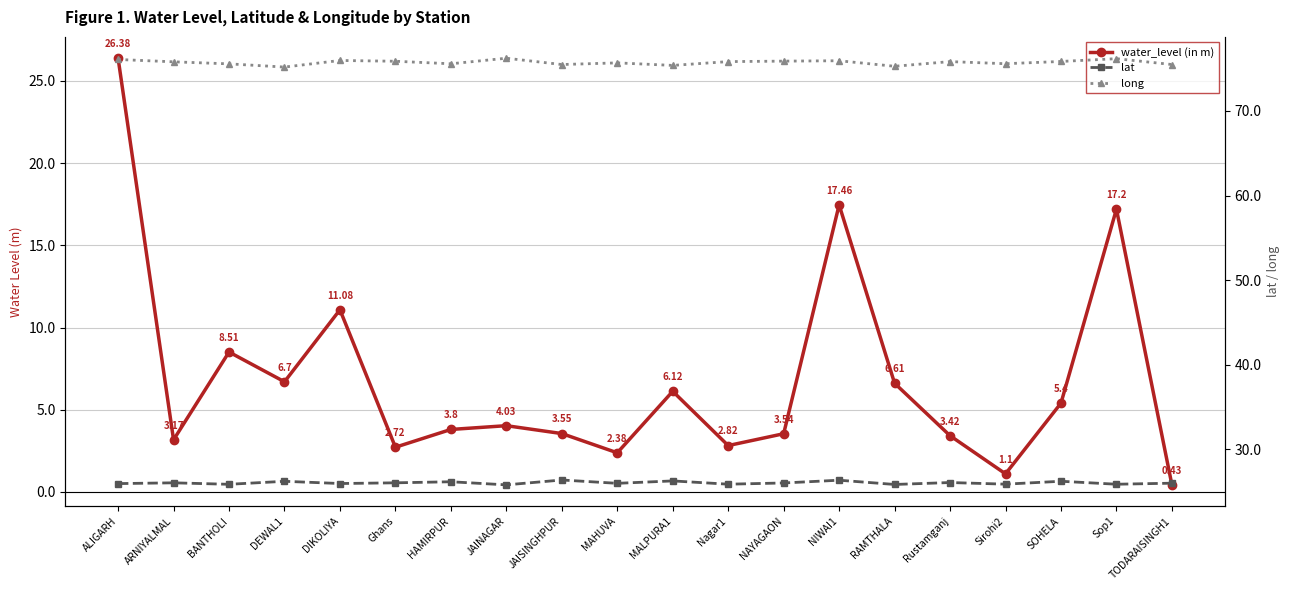

At how many categories does at least one series exceed 68?

20